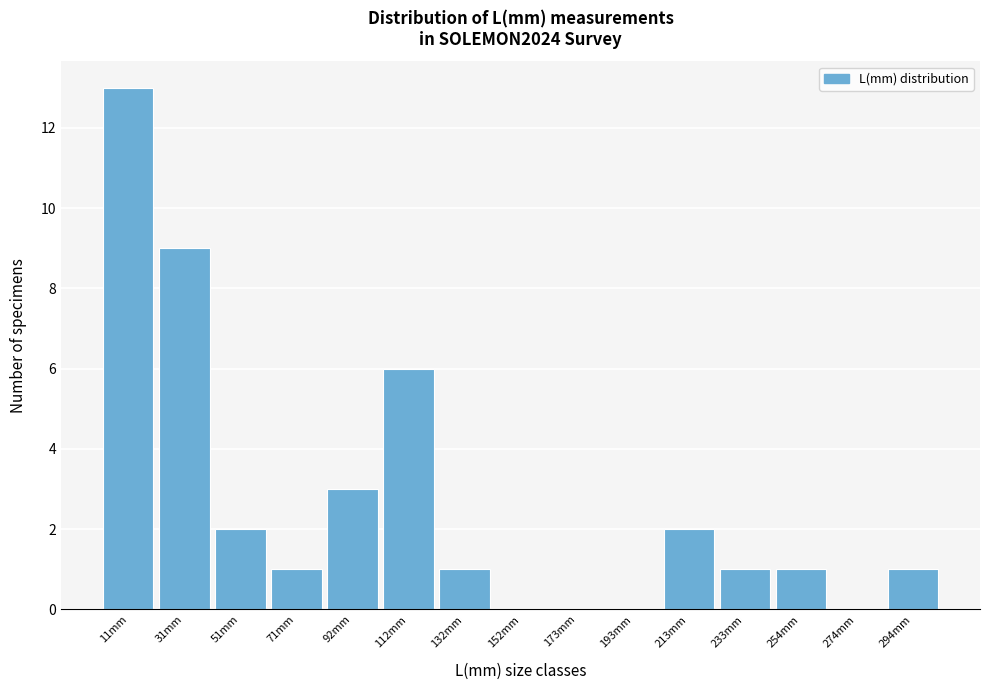

Reading right to left, transcribe all the data shown in this chart.

294mm=1	274mm=0	254mm=1	233mm=1	213mm=2	193mm=0	173mm=0	152mm=0	132mm=1	112mm=6	92mm=3	71mm=1	51mm=2	31mm=9	11mm=13